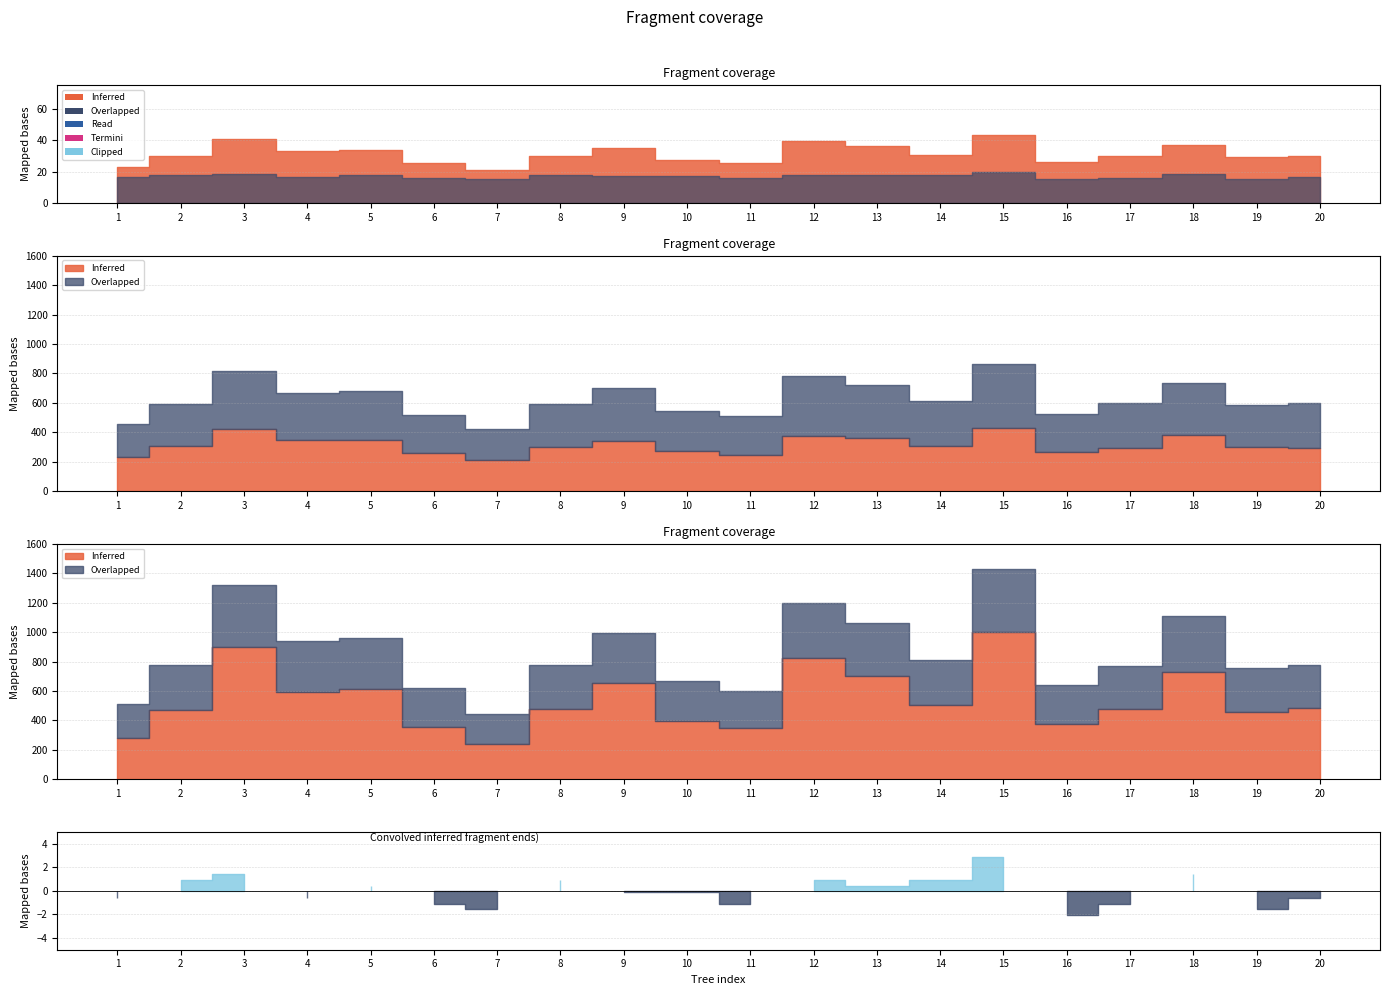

What is the value of the dbh point at the 4th from the left?

33.4